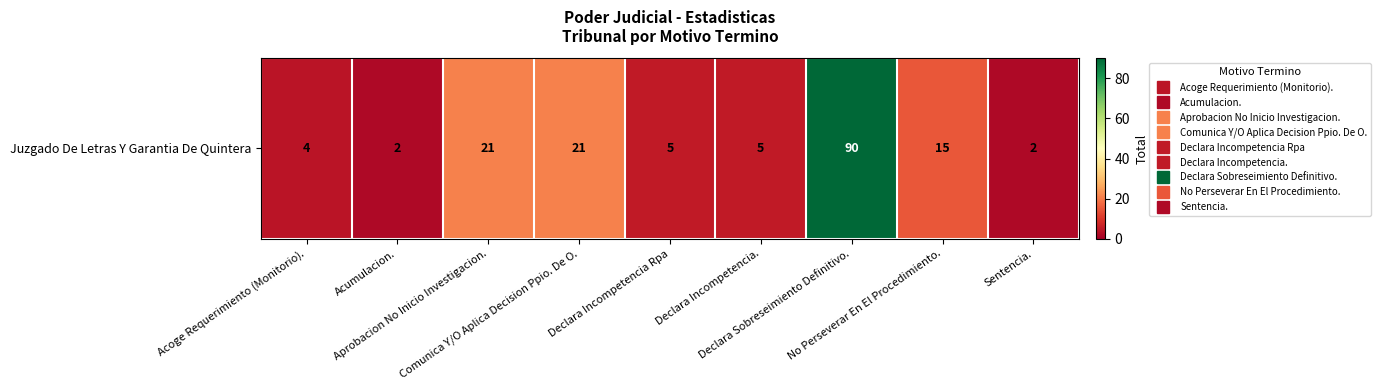

Rank the categories by value from lowest to highest.

Acumulacion., Sentencia., Acoge Requerimiento (Monitorio)., Declara Incompetencia Rpa, Declara Incompetencia., No Perseverar En El Procedimiento., Aprobacion No Inicio Investigacion., Comunica Y/O Aplica Decision Ppio. De O., Declara Sobreseimiento Definitivo.